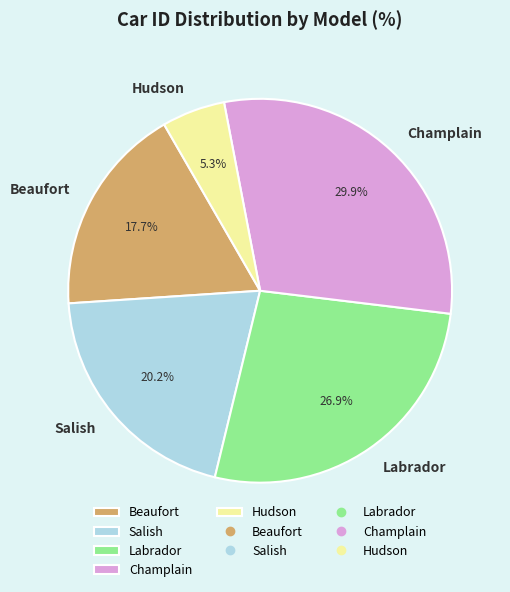

True or false: Champlain accounts for 44% of the total.

False